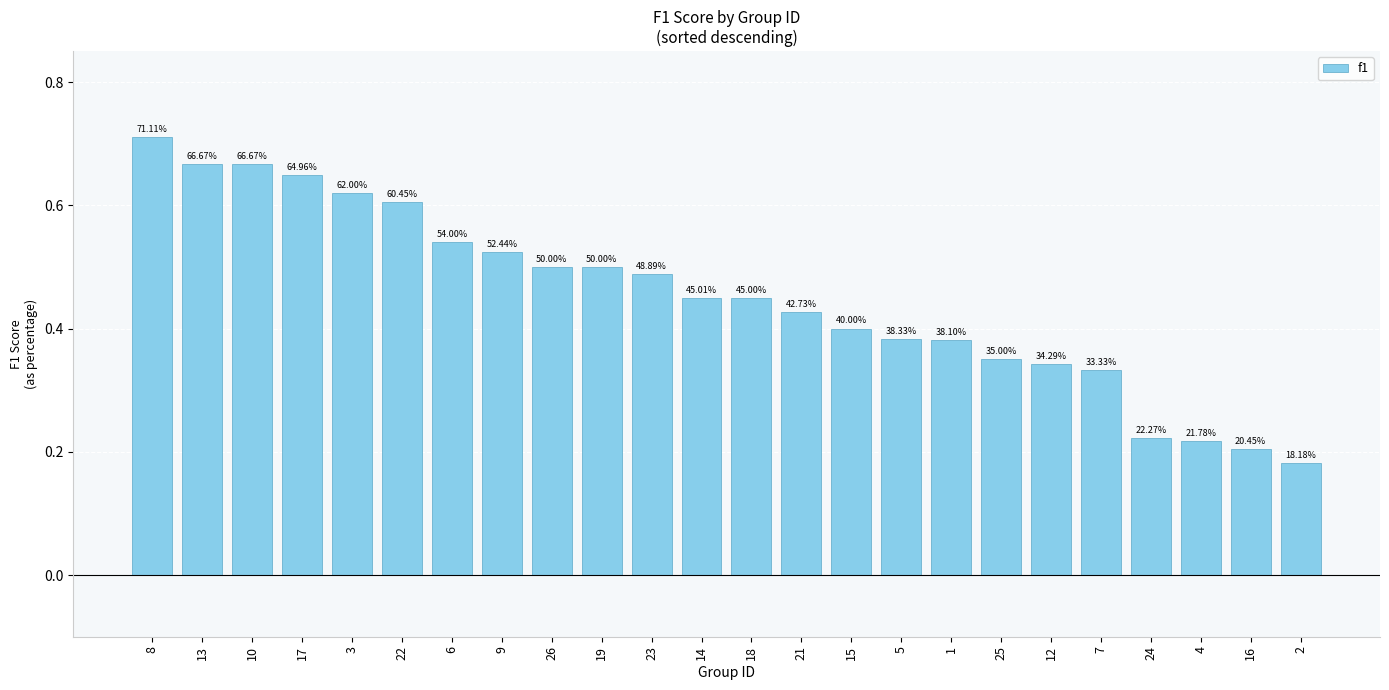

Rank the categories by value from lowest to highest.

2, 16, 4, 24, 7, 12, 25, 1, 5, 15, 21, 18, 14, 23, 26, 19, 9, 6, 22, 3, 17, 13, 10, 8